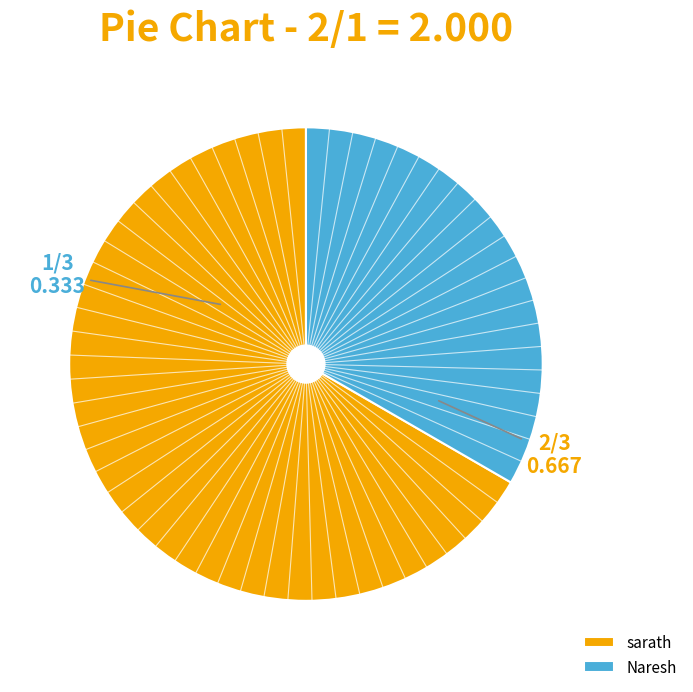

Count the number of slices in the pie.

2